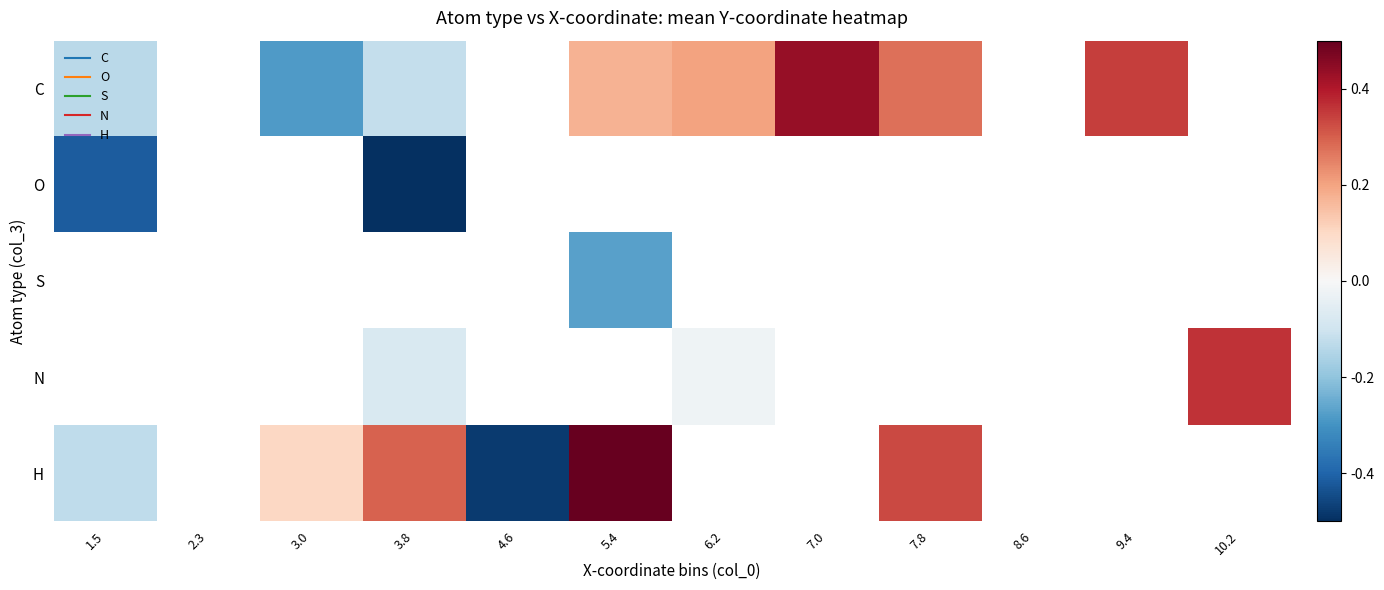

How many series are shown in this chart?

5